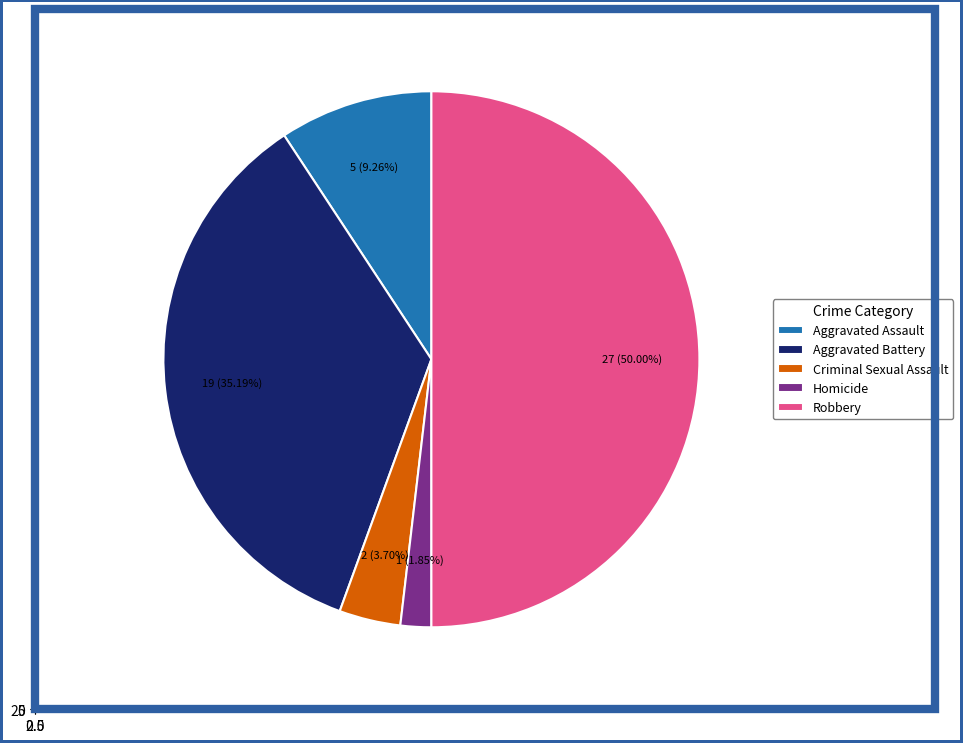

What percentage do Robbery and Homicide together represent?

51.9%